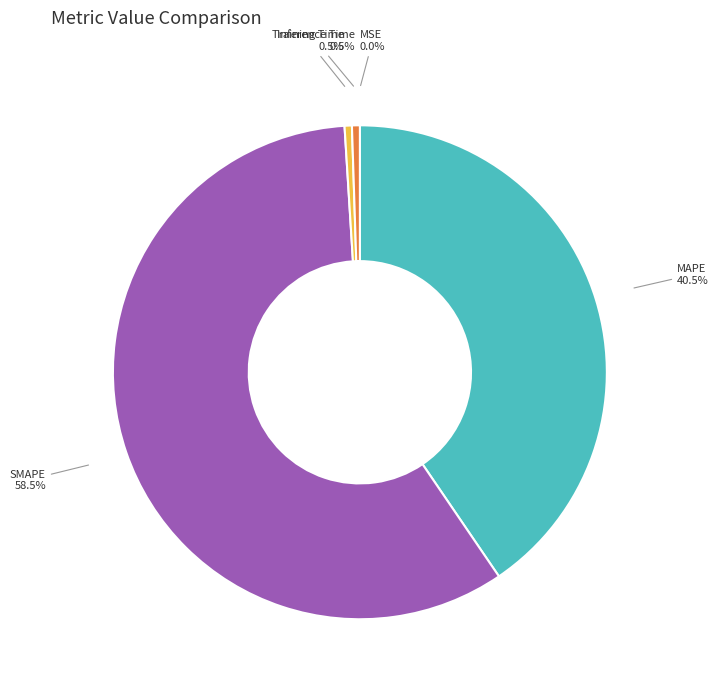

What is the largest slice in the pie chart?

SMAPE